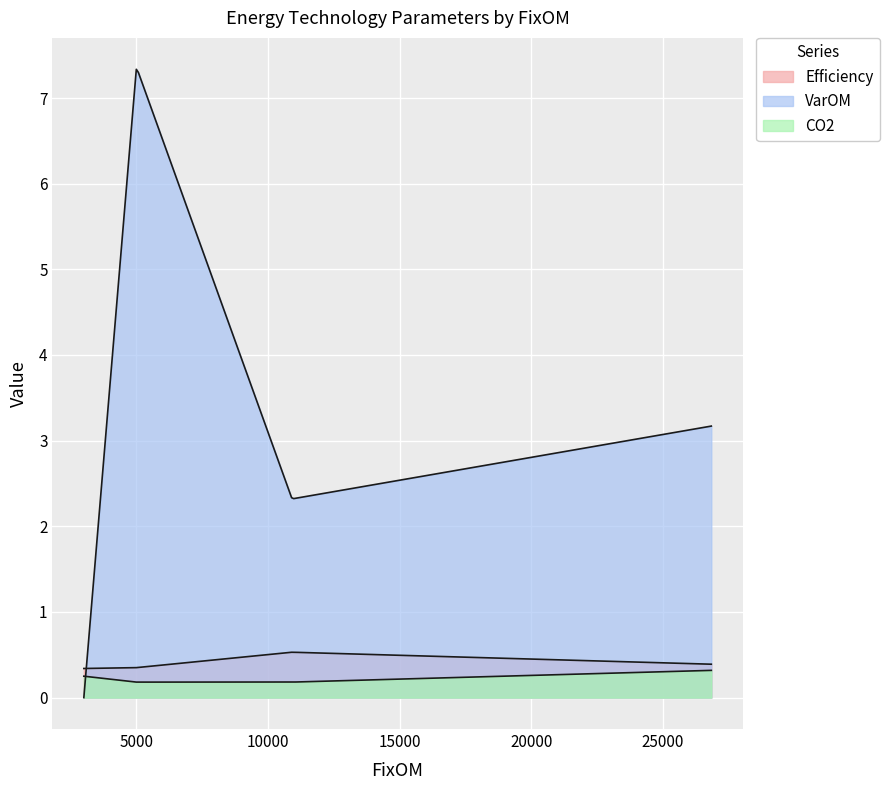

Reading left to right, what are all the values shown in this chart?

Efficiency: Disel=0.3	OCGT=0.3	CCGT=0.5	Coal=0.4
VarOM: Disel=0.0	OCGT=7.4	CCGT=2.3	Coal=3.2
CO2: Disel=0.2	OCGT=0.2	CCGT=0.2	Coal=0.3